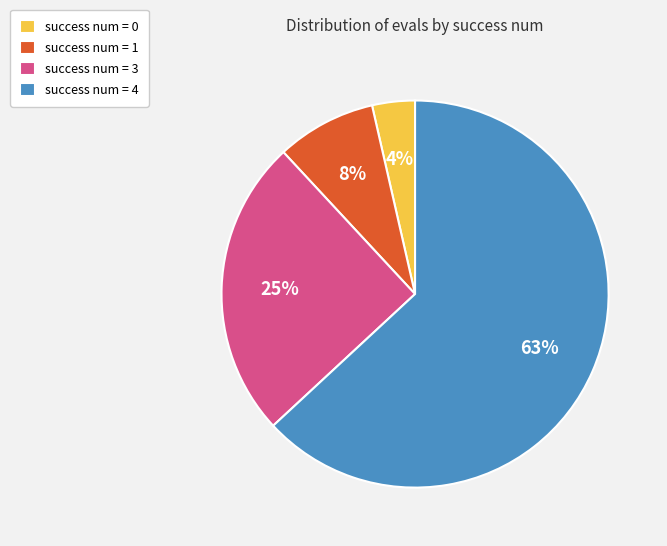

Is the sum of success num = 3 and success num = 1 greater than half?

No